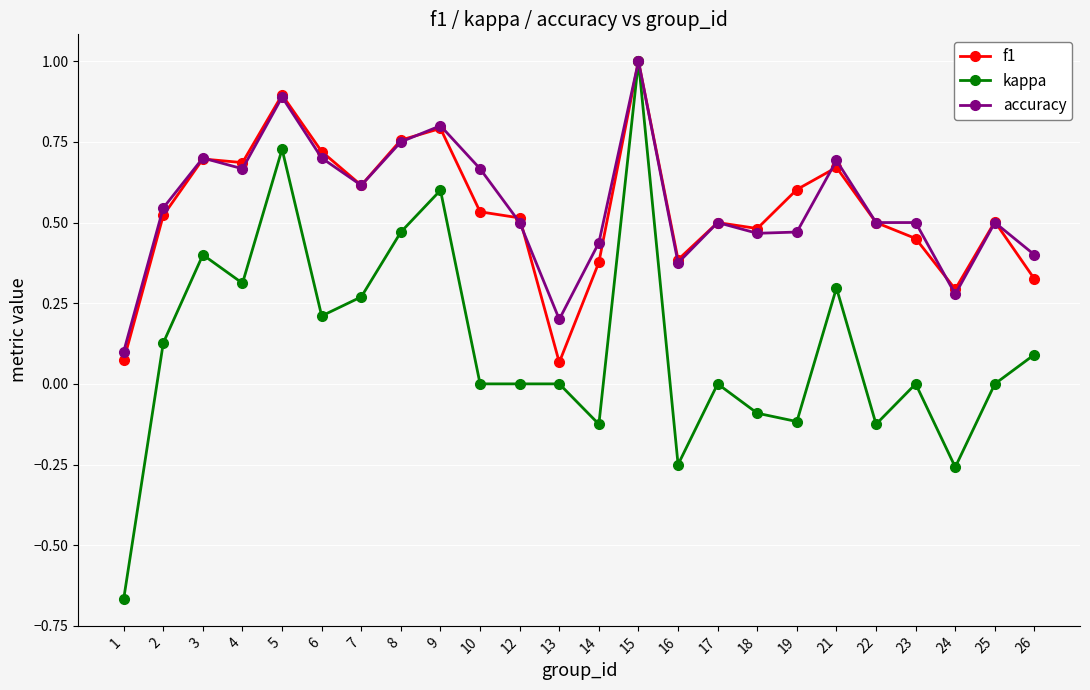

Is it true that kappa equals -1.0 at 1?

False